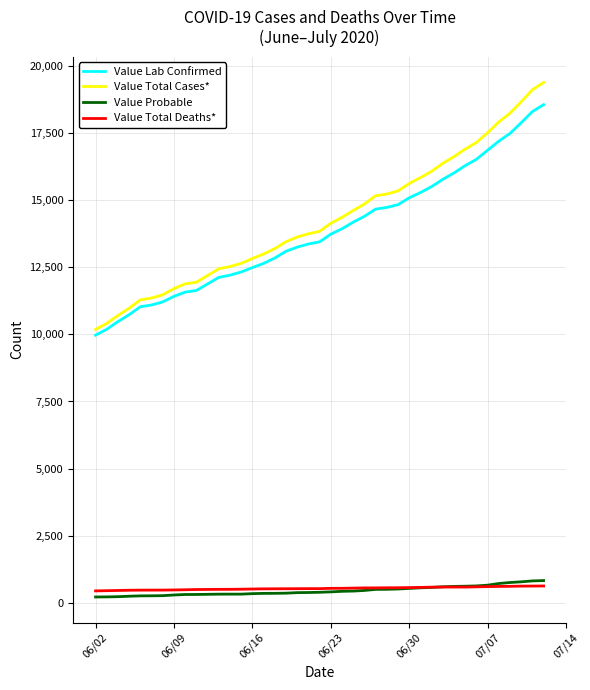

Which series has the widest spread of values?

Value Total Cases*